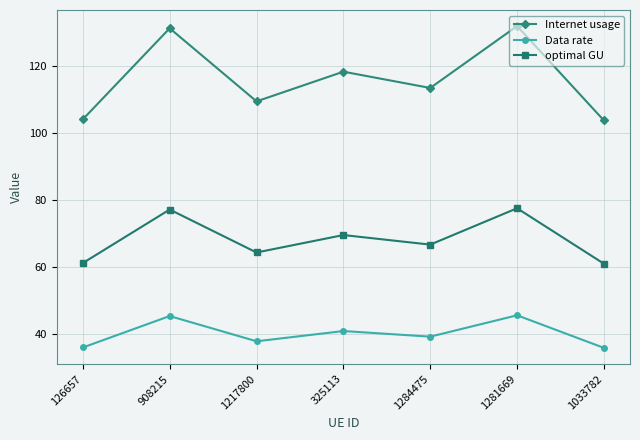

How many values in the optimal GU series exceed 66?

4